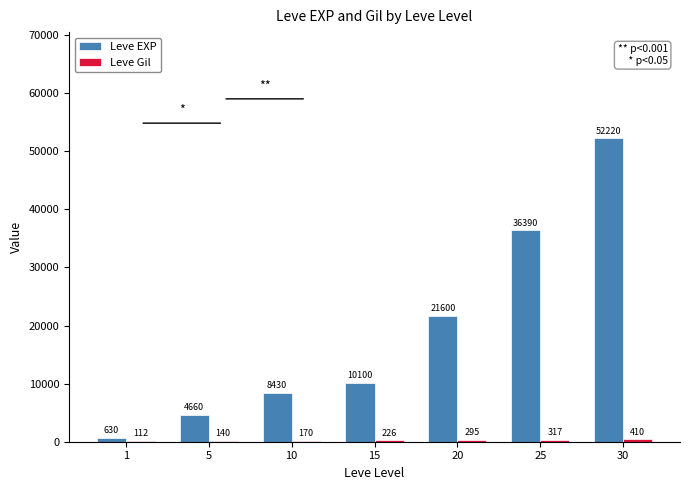

At which category is the sum across all series the highest?

30